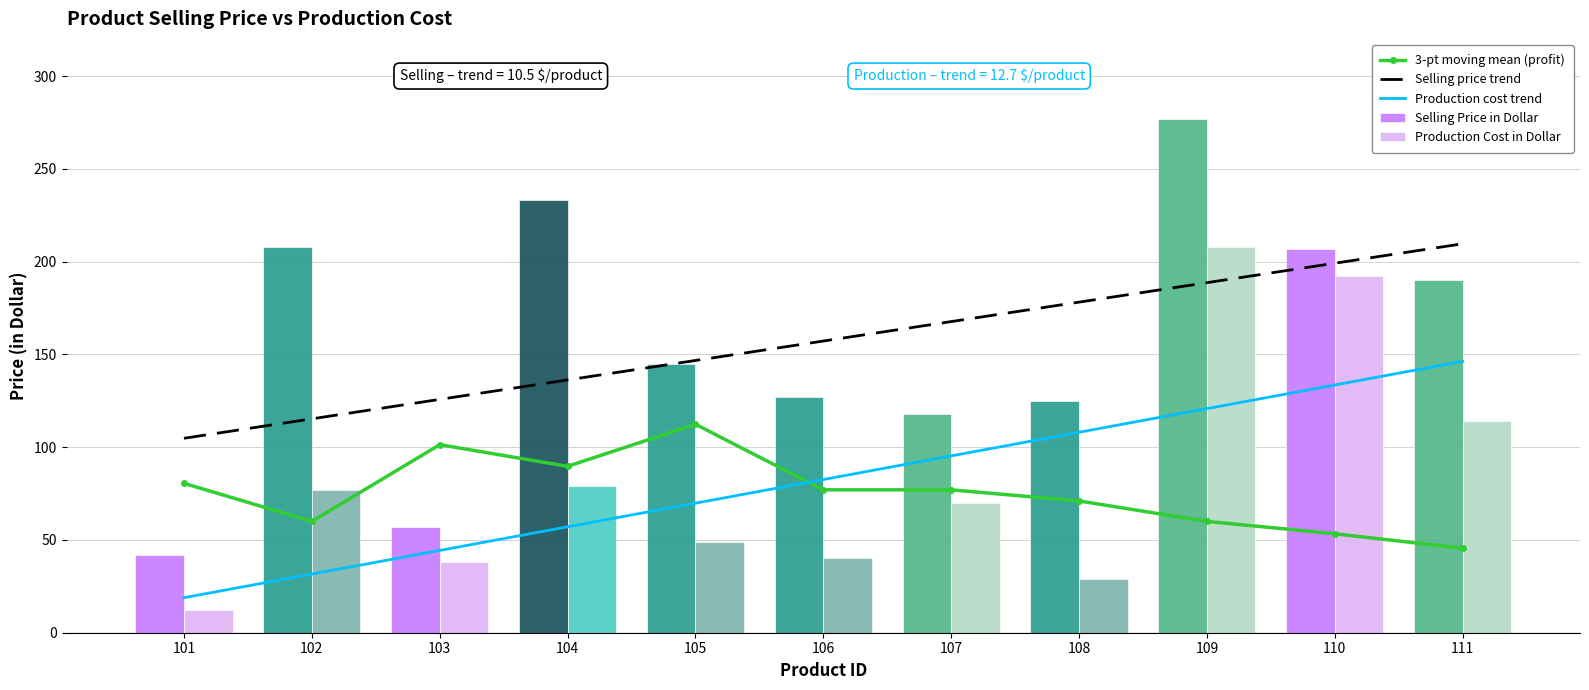

The 3-pt moving mean (profit) series shows 113.3 at 101. True or false?

False